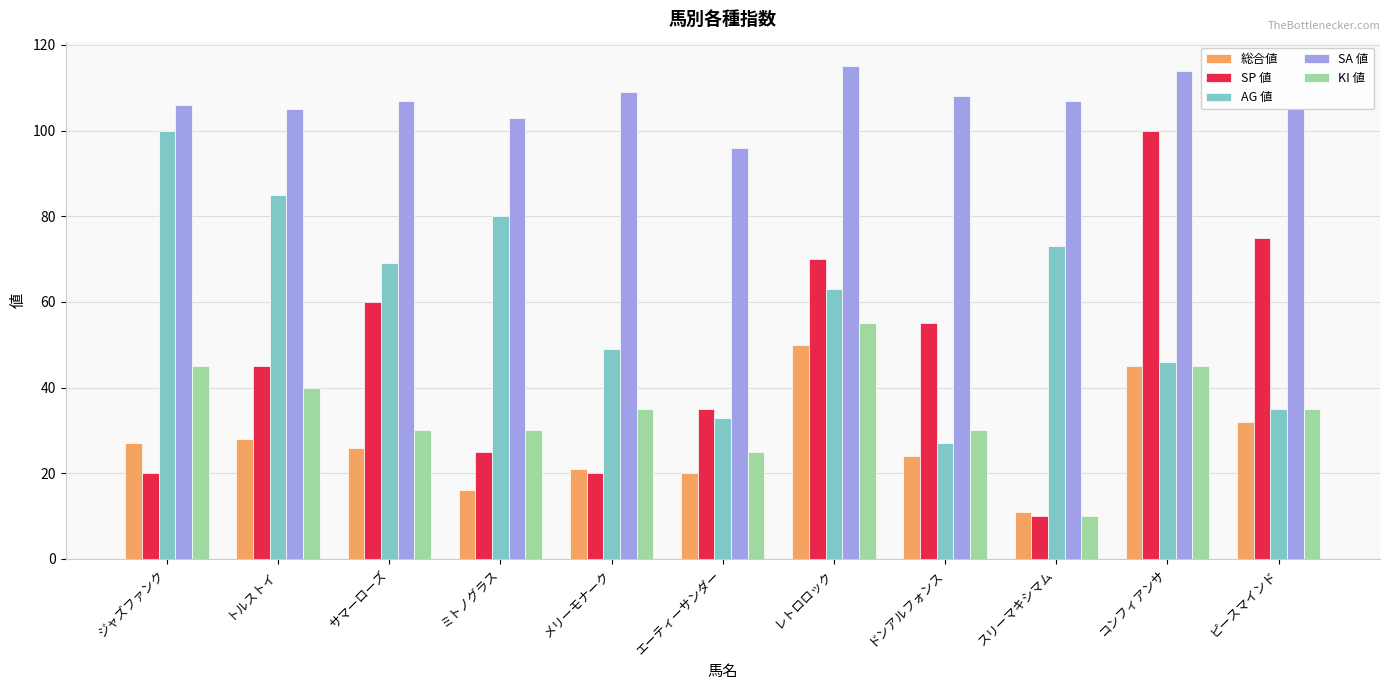

Which series has the largest total across all categories?

SA 値